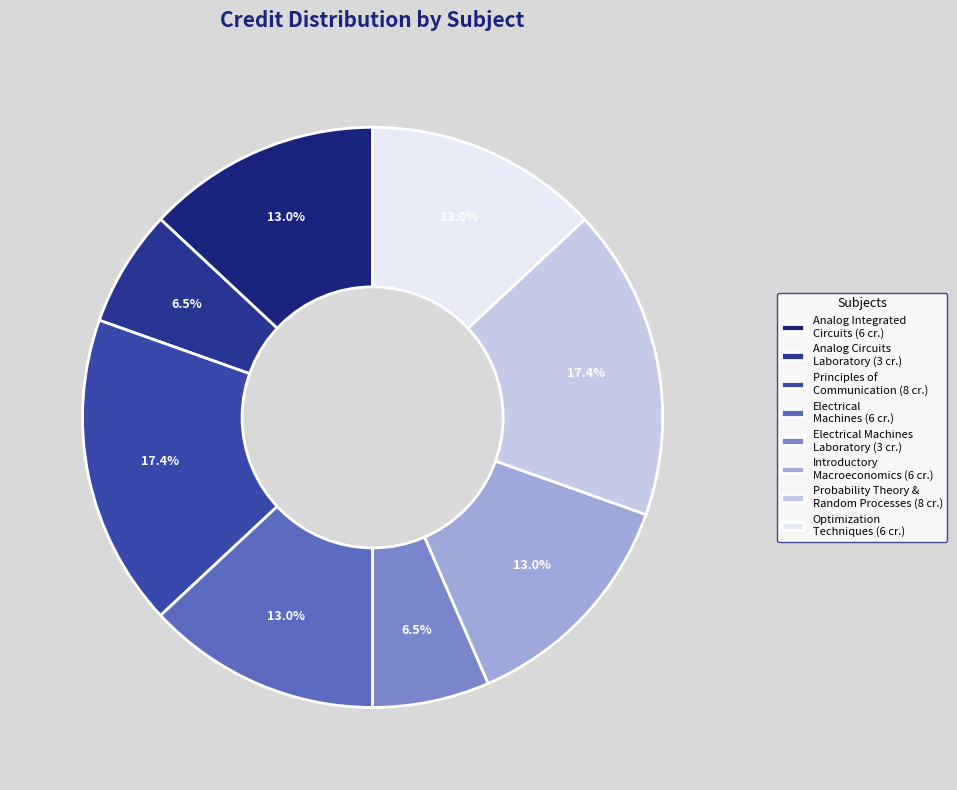

How many slices are in this pie chart?

8